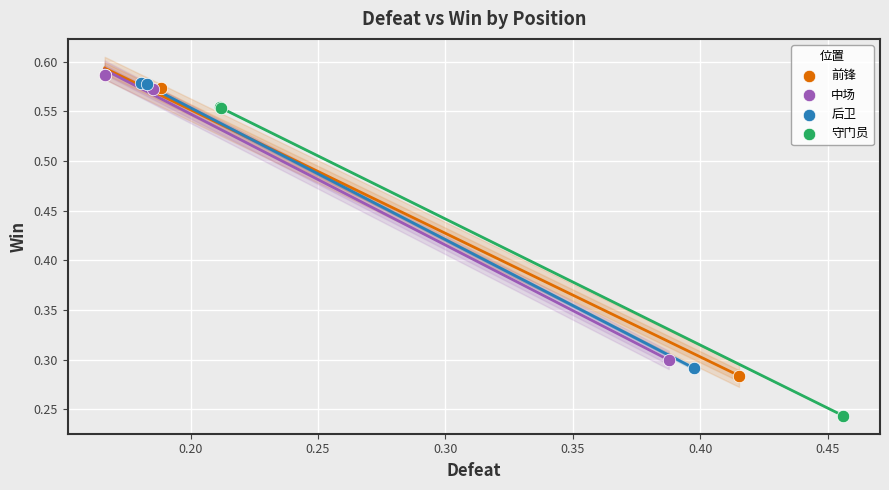

Which series reaches the minimum Y coordinate?

守门员